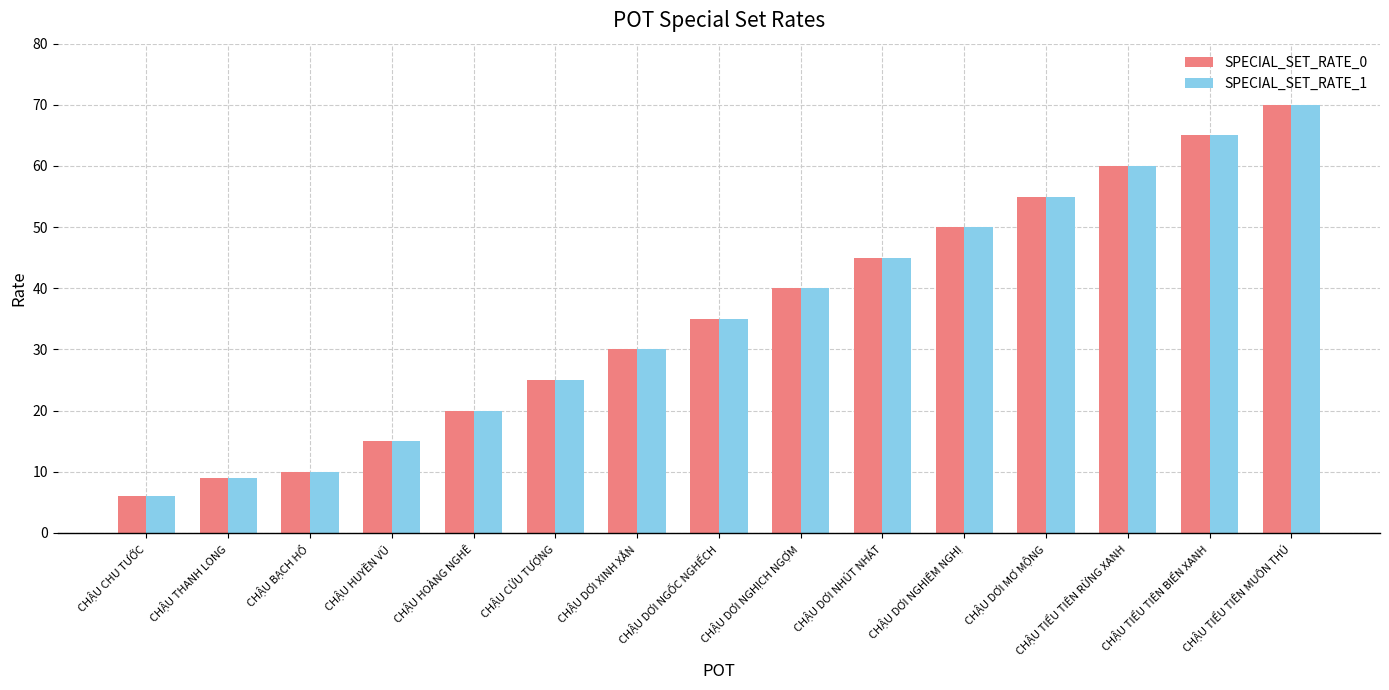

How many groups of bars are there?

15